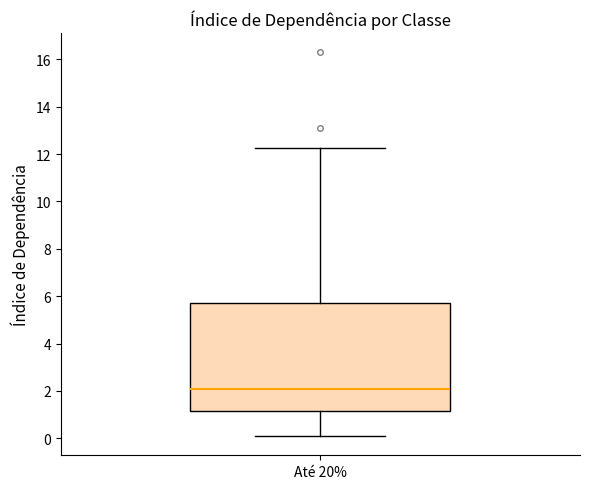

Transcribe this box plot: give where the median line is, the range the box spans, and where the two whiskers end, as read against the y-axis. The values are not printed on the chart, so give them approximately, as read against the axis.

median 2.0, box 1.2 to 5.8, whiskers 0.0 to 12.2